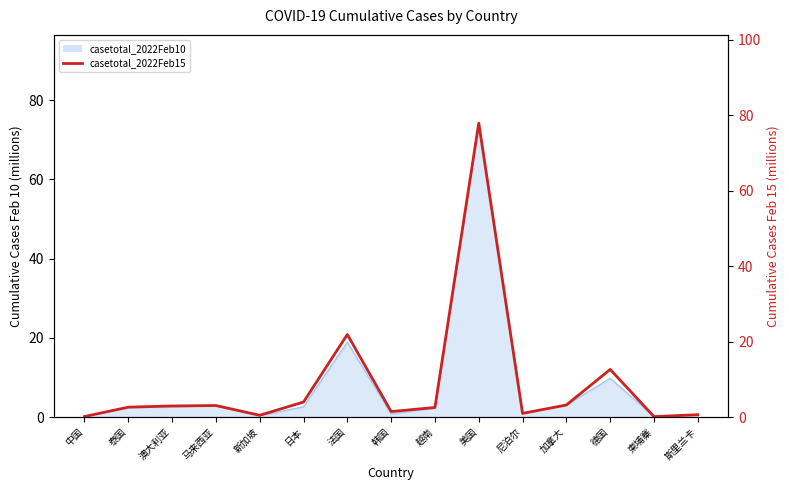

Reading left to right, what are all the values shown in this chart?

0.1	2.6	2.9	3.1	0.5	4.0	21.9	1.5	2.5	77.9	1.0	3.2	12.6	0.1	0.6